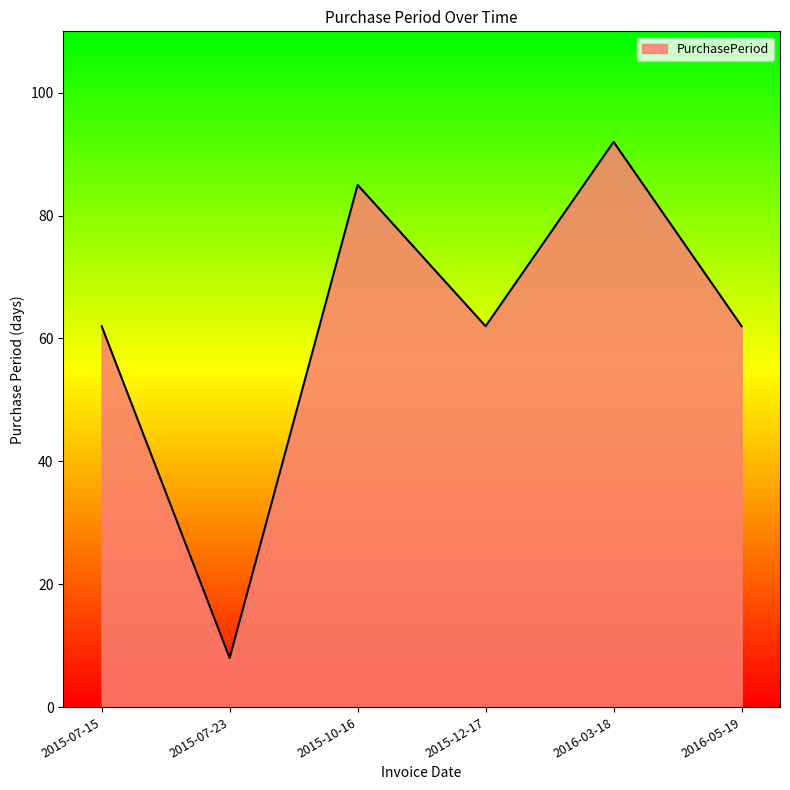

How many distinct data groups are displayed?

1